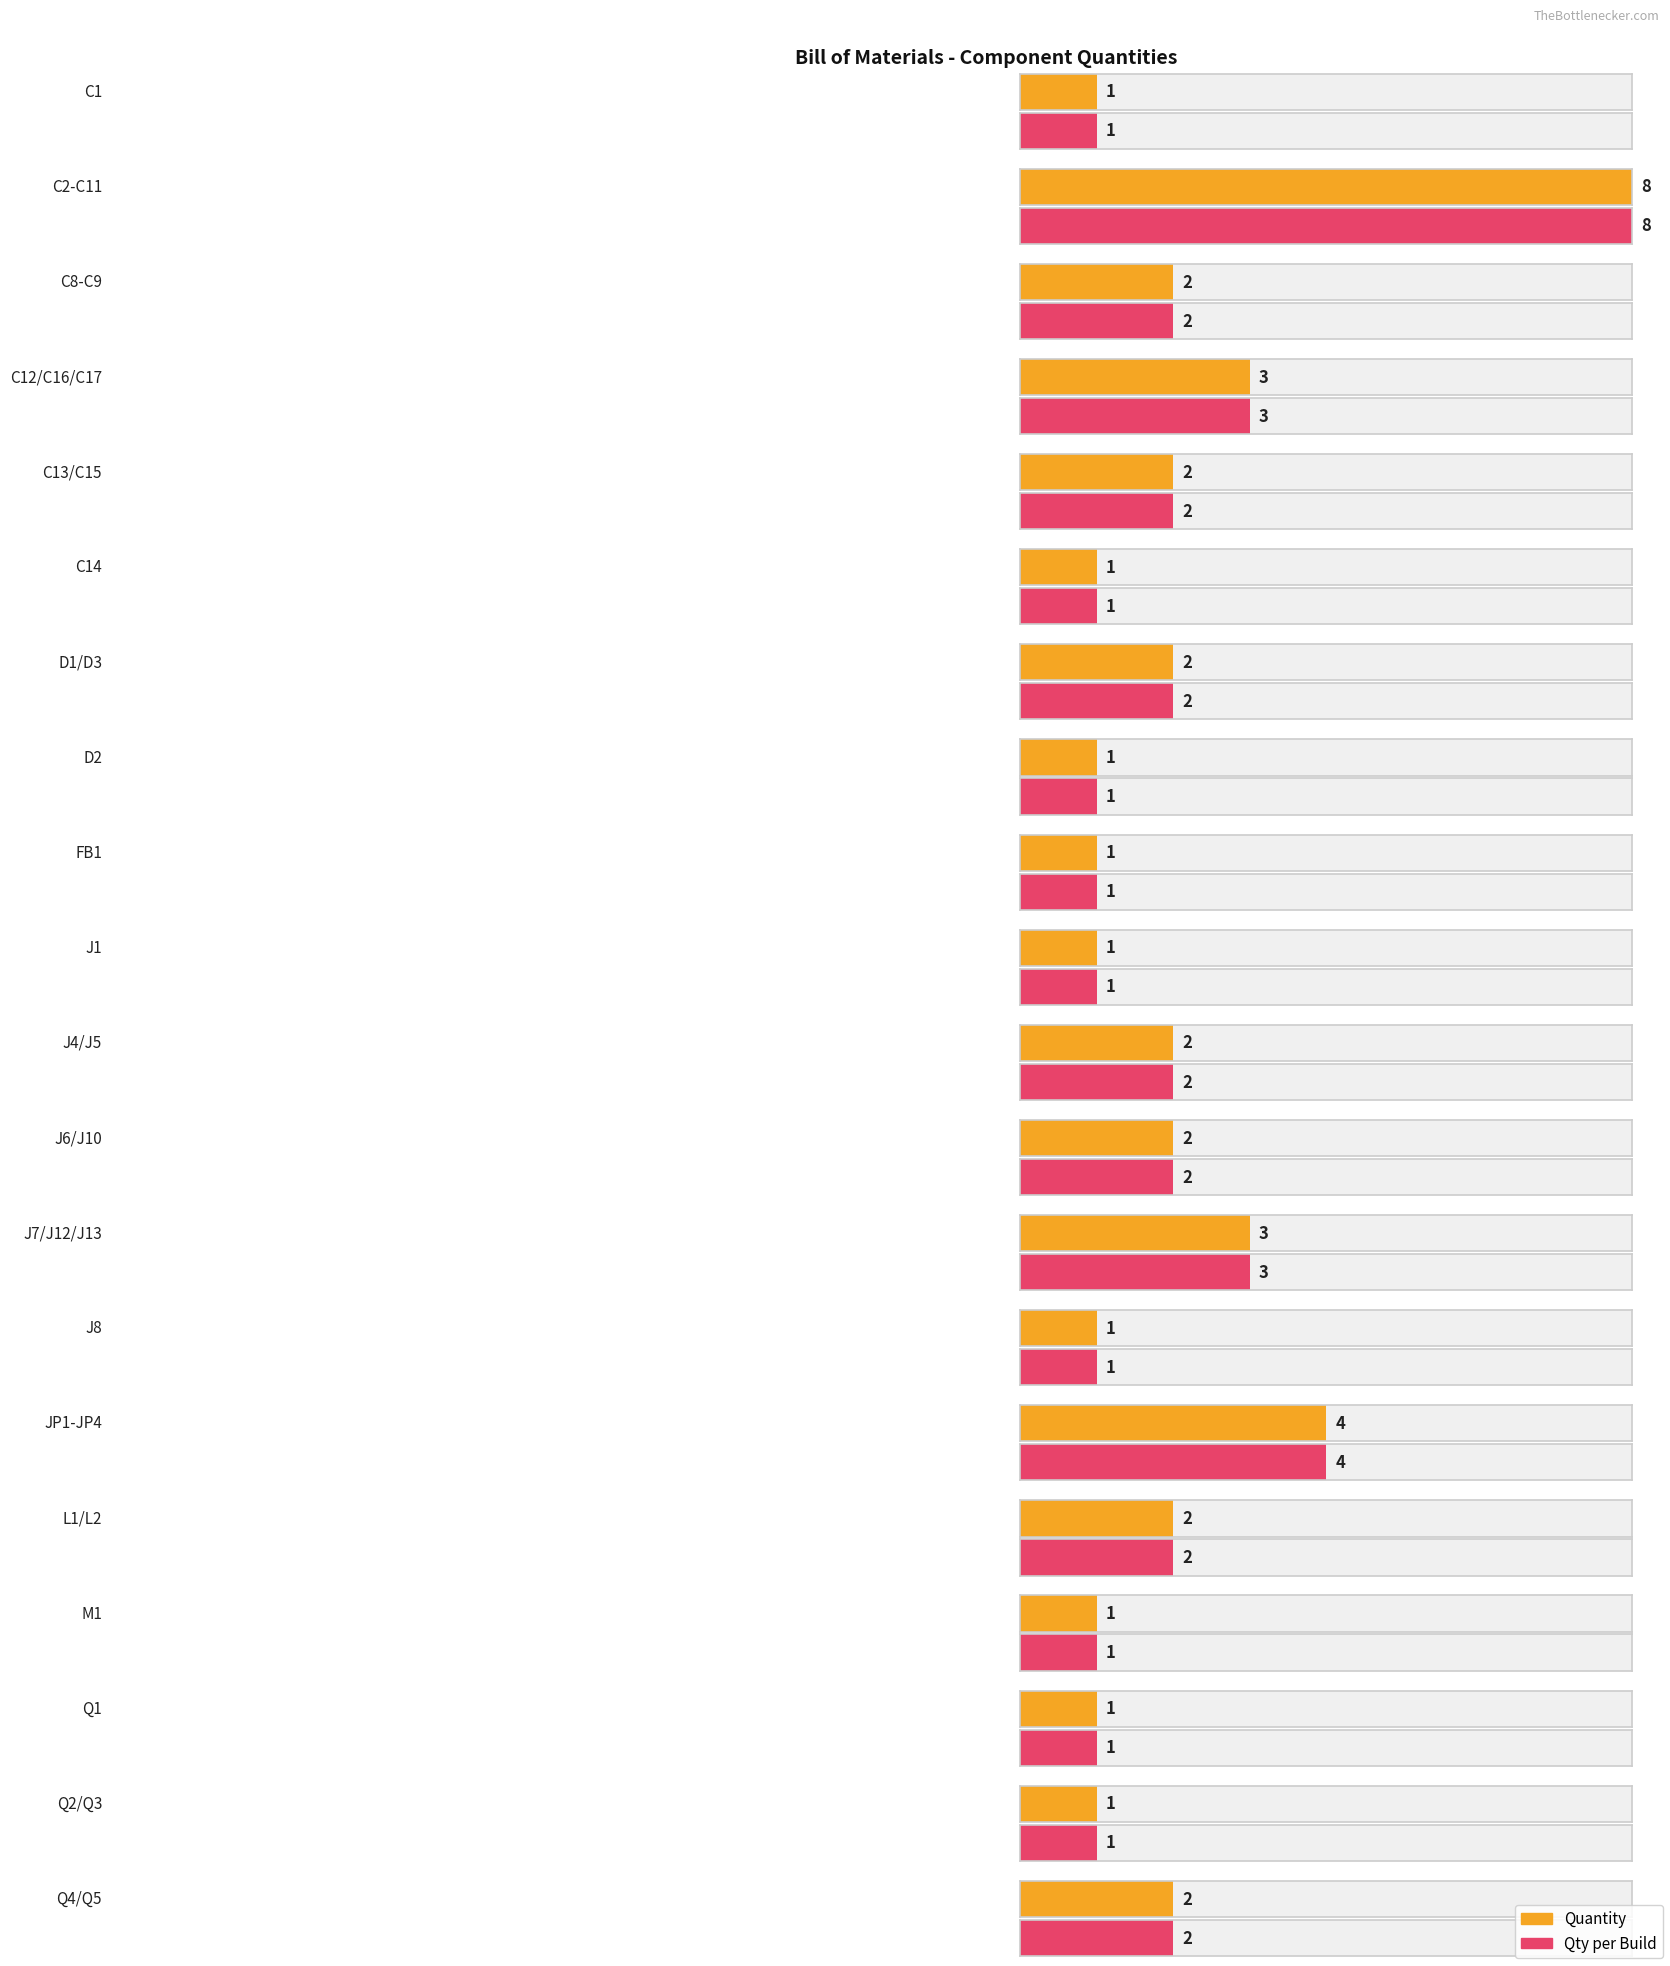

Which category has the highest value in the Qty per Build series?

C2-C11